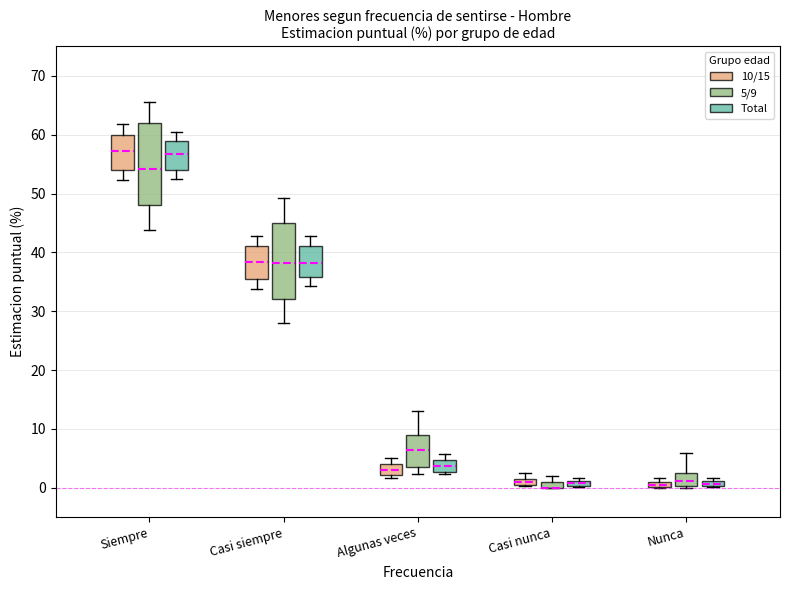

Where does the median line of the box for Siempre (5/9) sit on the y-axis? The values are not printed on the chart, so give them approximately, as read against the axis.

54